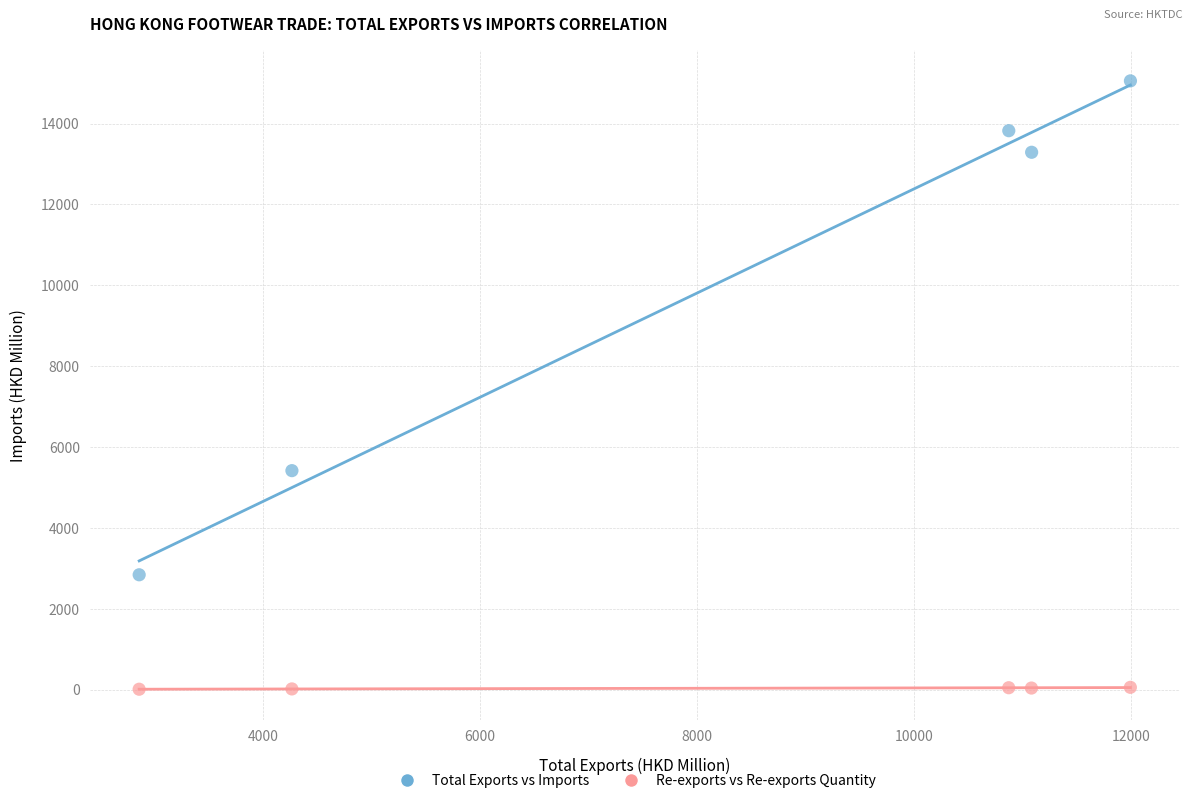

Which series contains the lowest Y value?

Re-exports vs Re-exports Quantity